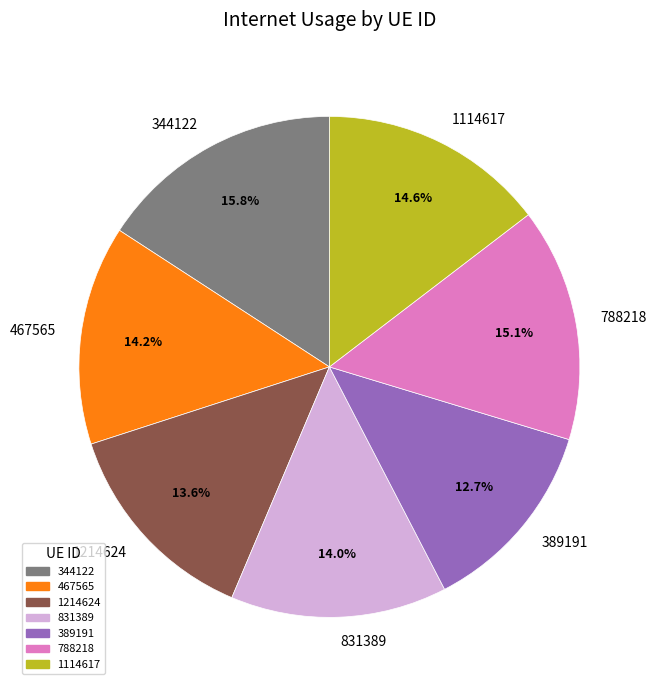

Is there a majority slice in this chart?

No